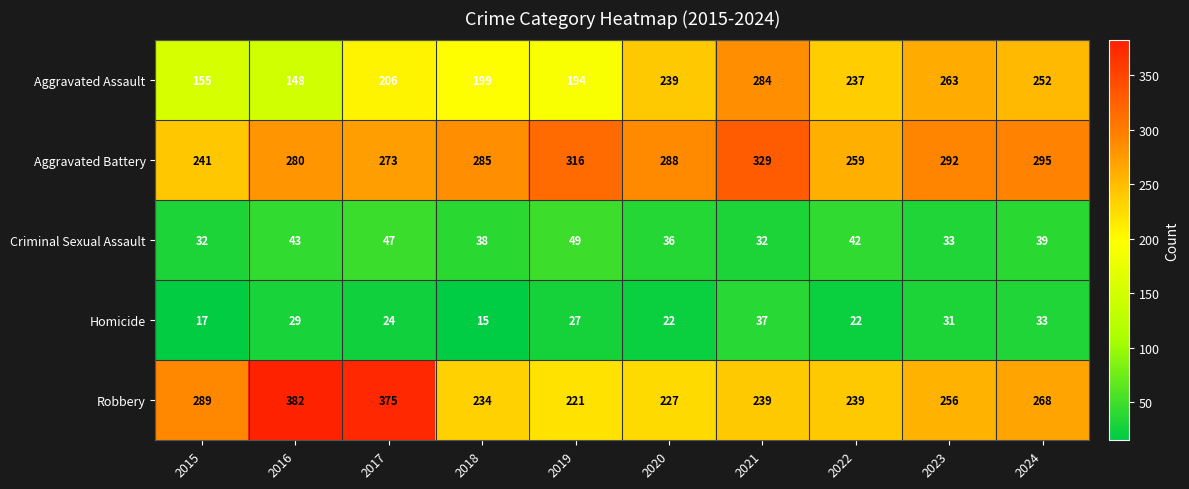

What is the highest value of the Aggravated Battery series?

329